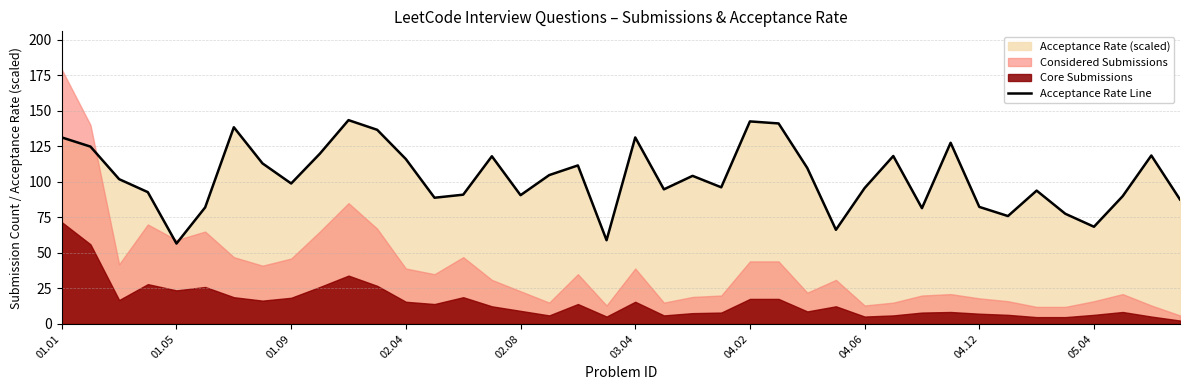

What is the change in value from 04.12 to 26?

+10.9